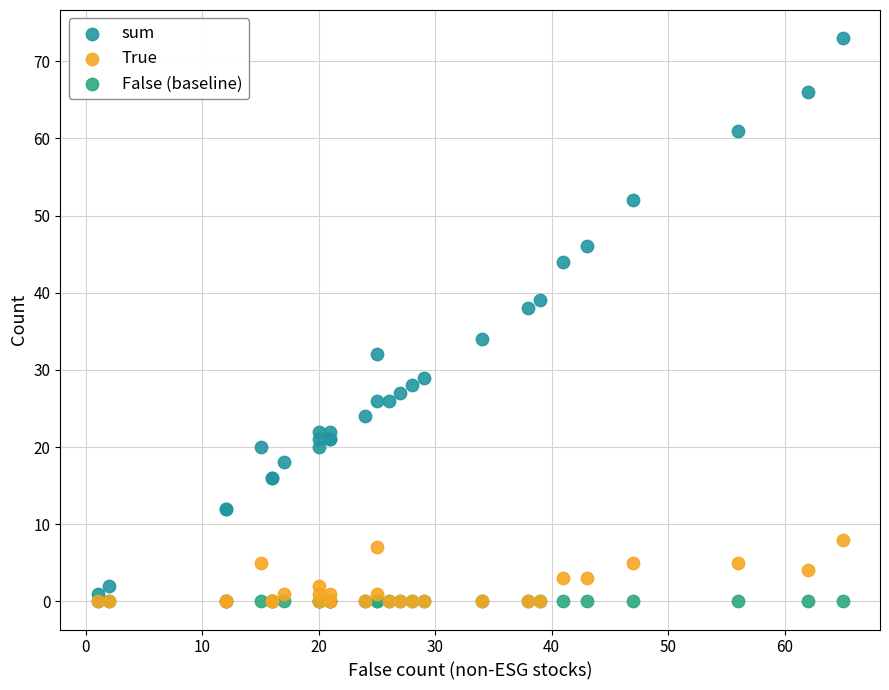

In the sum series, what Y value is closest to 37?

38